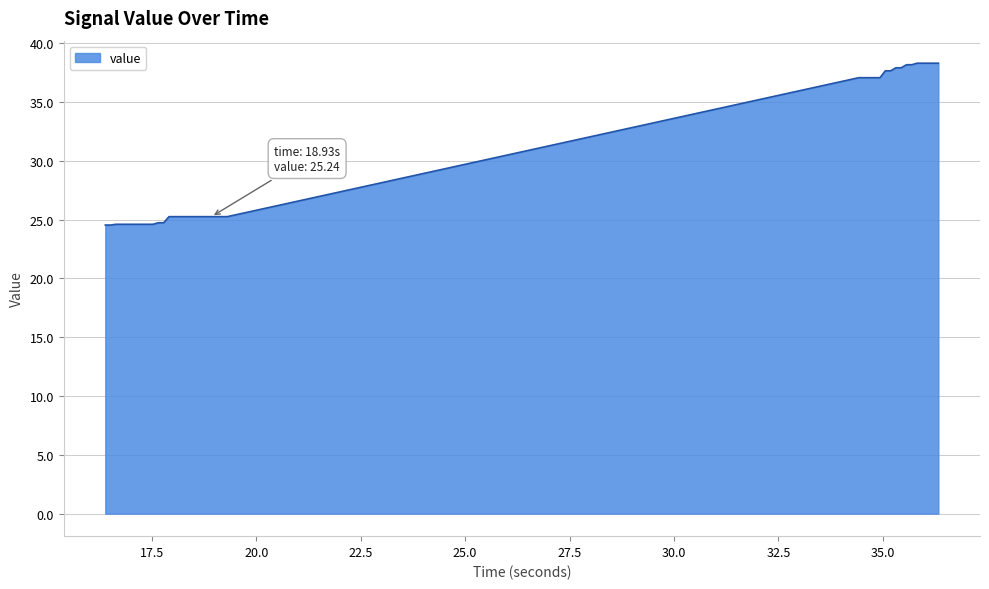

What is the maximum value shown in the chart?

38.3